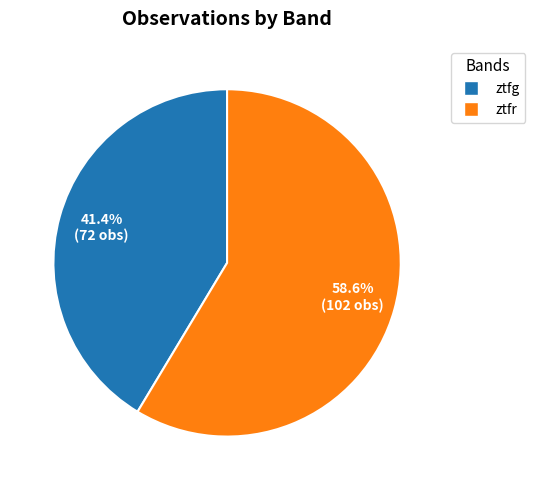

What is the largest slice in the pie chart?

ztfr